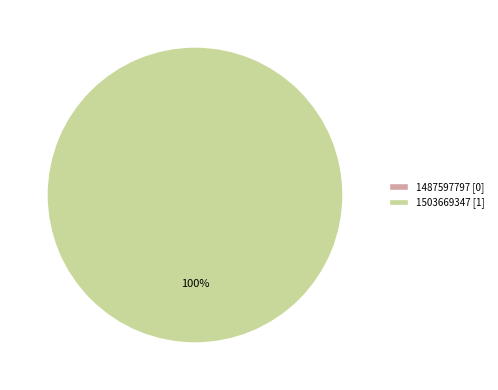

To the nearest percent, what is the average slice percentage?

50%